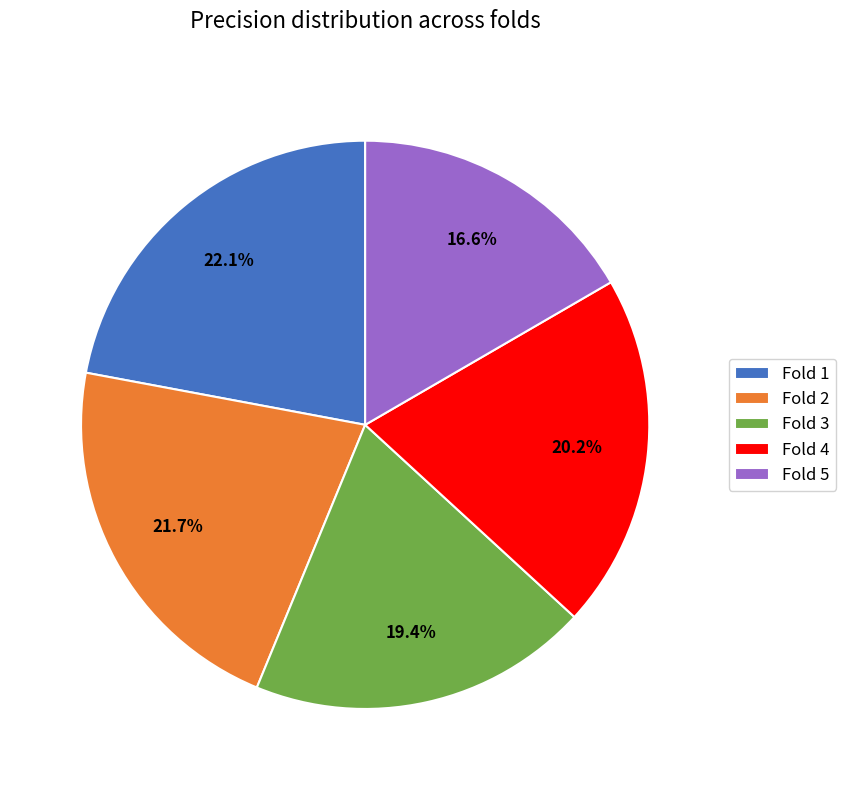

Which category has the smallest portion of the pie?

Fold 5